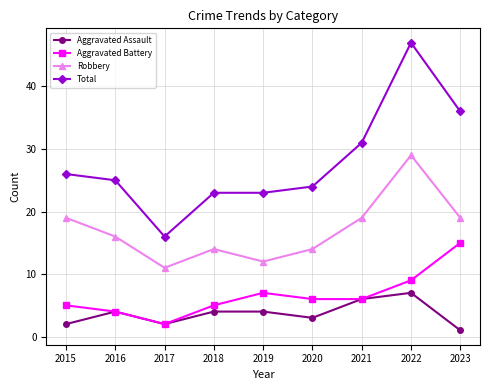

Reading right to left, list all the values displayed in this chart.

Aggravated Assault: 1	7	6	3	4	4	2	4	2
Aggravated Battery: 15	9	6	6	7	5	2	4	5
Robbery: 19	29	19	14	12	14	11	16	19
Total: 36	47	31	24	23	23	16	25	26